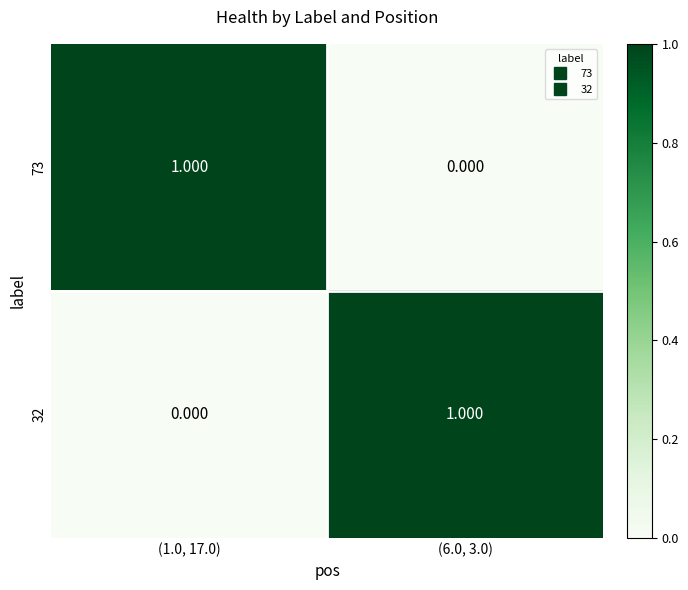

At how many categories does at least one series exceed 0?

2